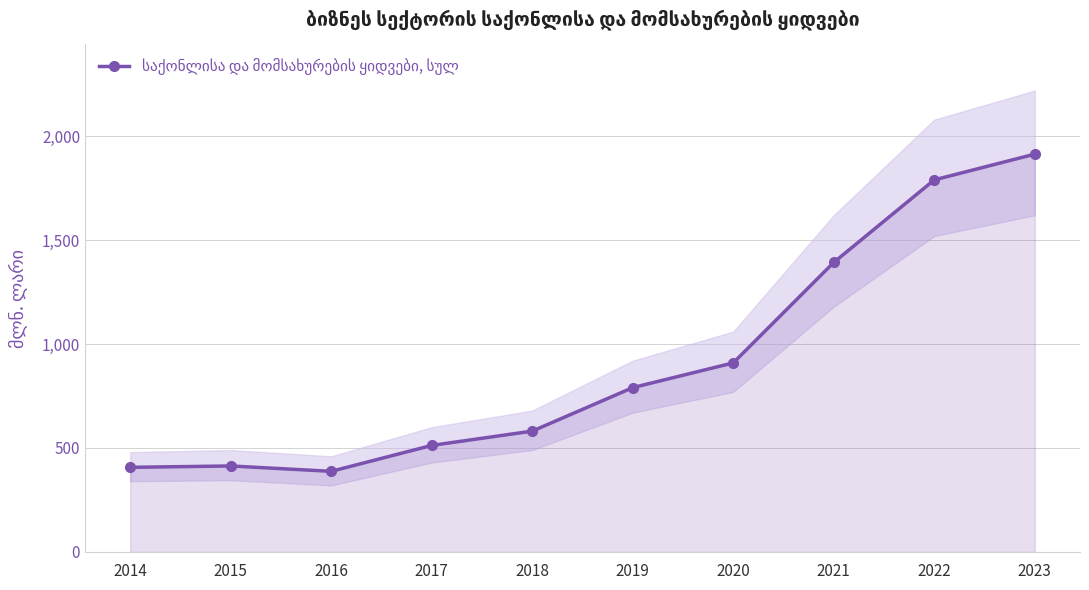

Rank the categories by value from highest to lowest.

2023, 2022, 2021, 2020, 2019, 2018, 2017, 2015, 2014, 2016